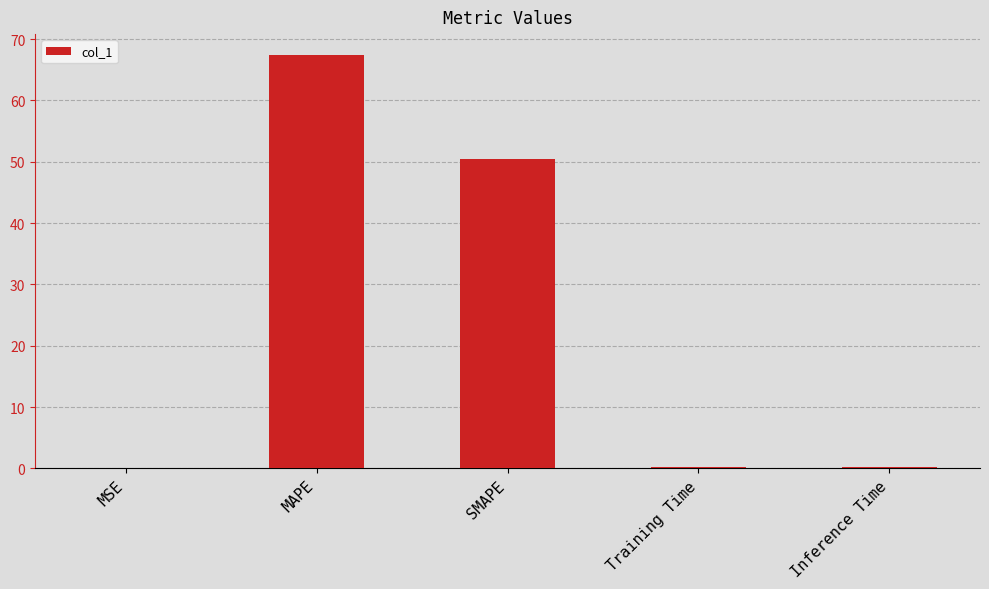

Where is the data nearest to the value 33?

SMAPE